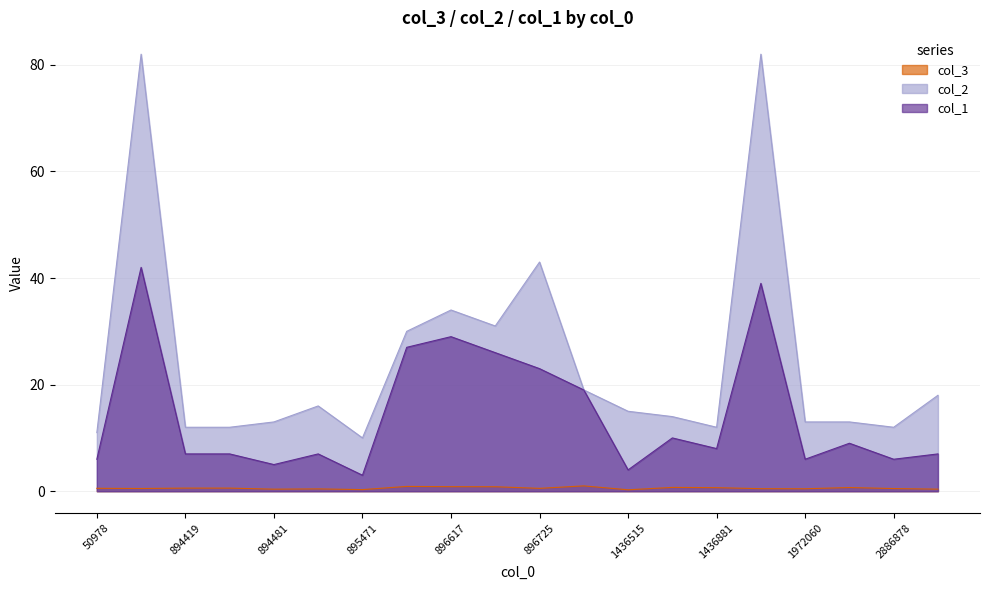

Is the value of col_3 at 894432 greater than the value of col_2 at 1436515?

No